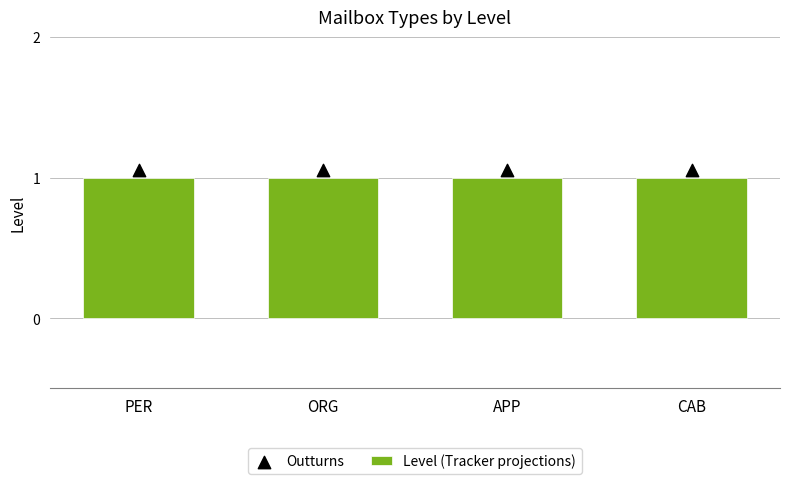

Which series reaches the maximum Y coordinate?

Outturns